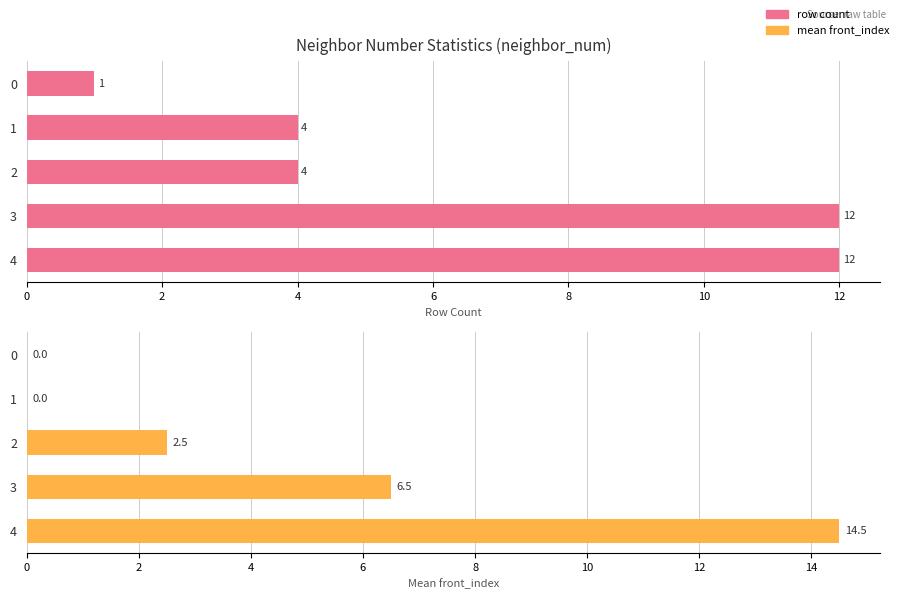

Rank the series by their maximum value, from highest to lowest.

mean front_index, row count